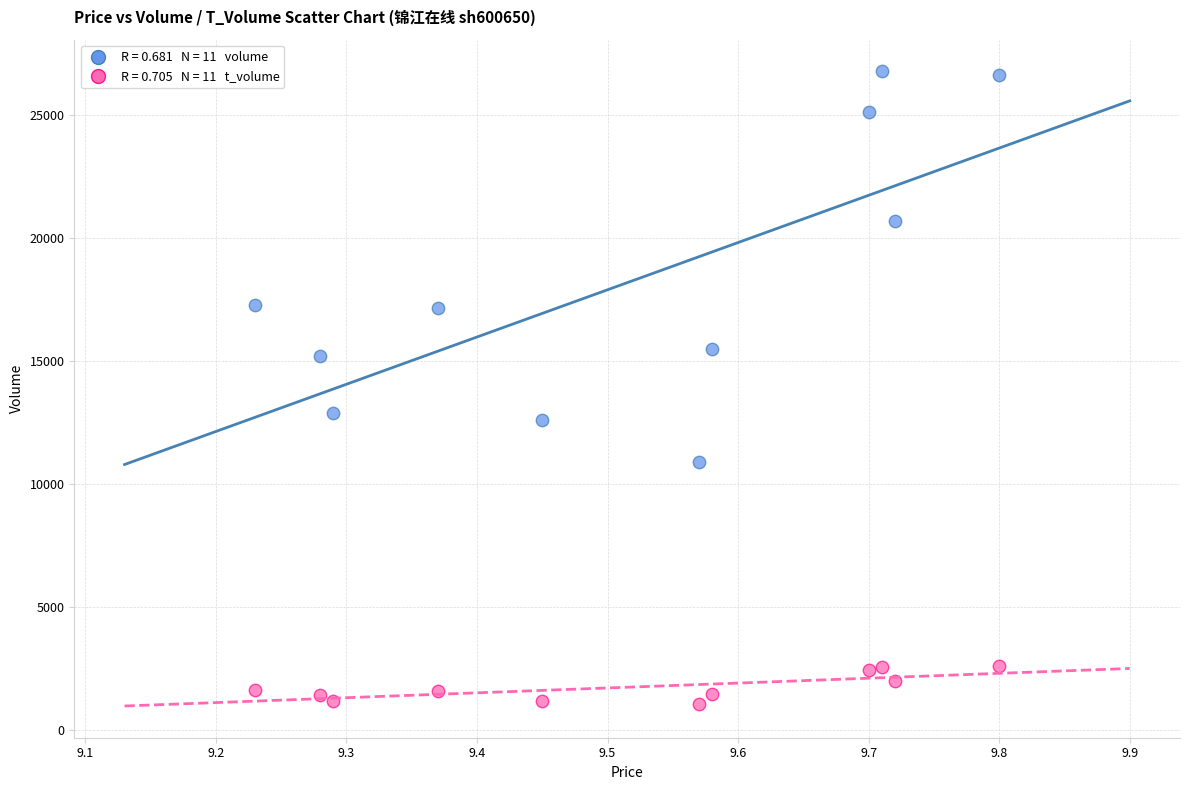

Across all data points, what is the range of Y values (max minus min)?

25739